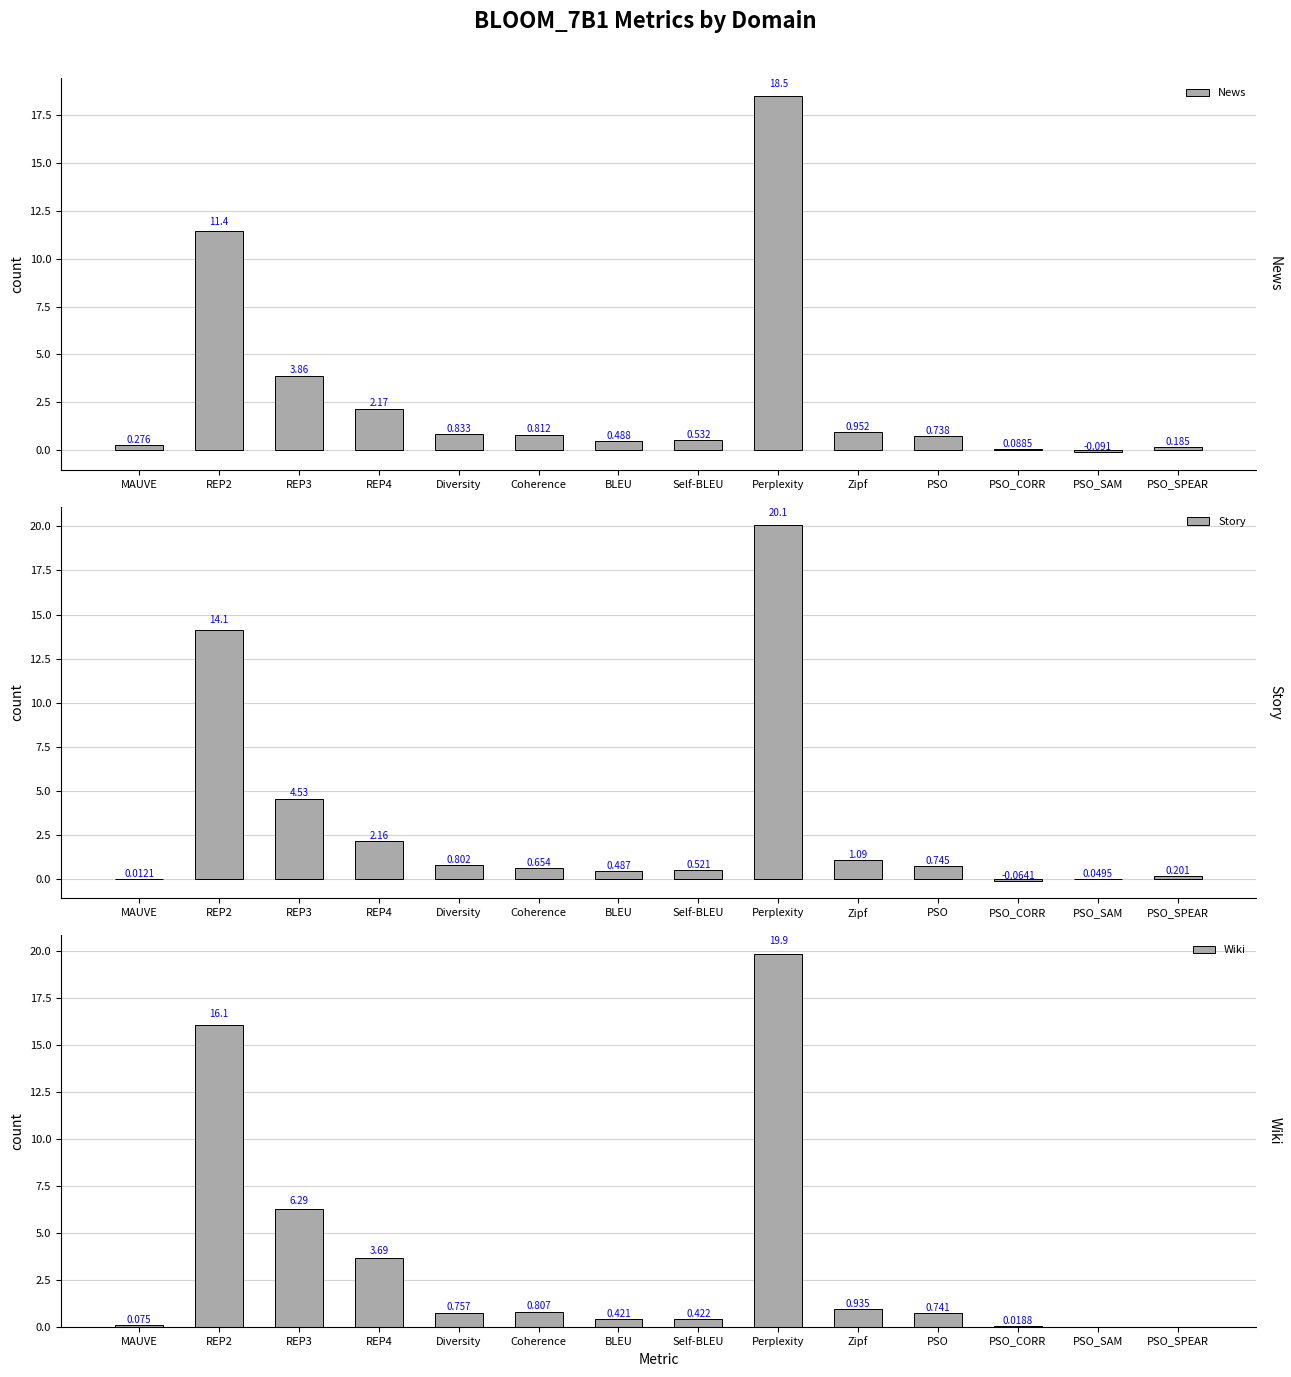

Which series has the largest total across all categories?

Wiki